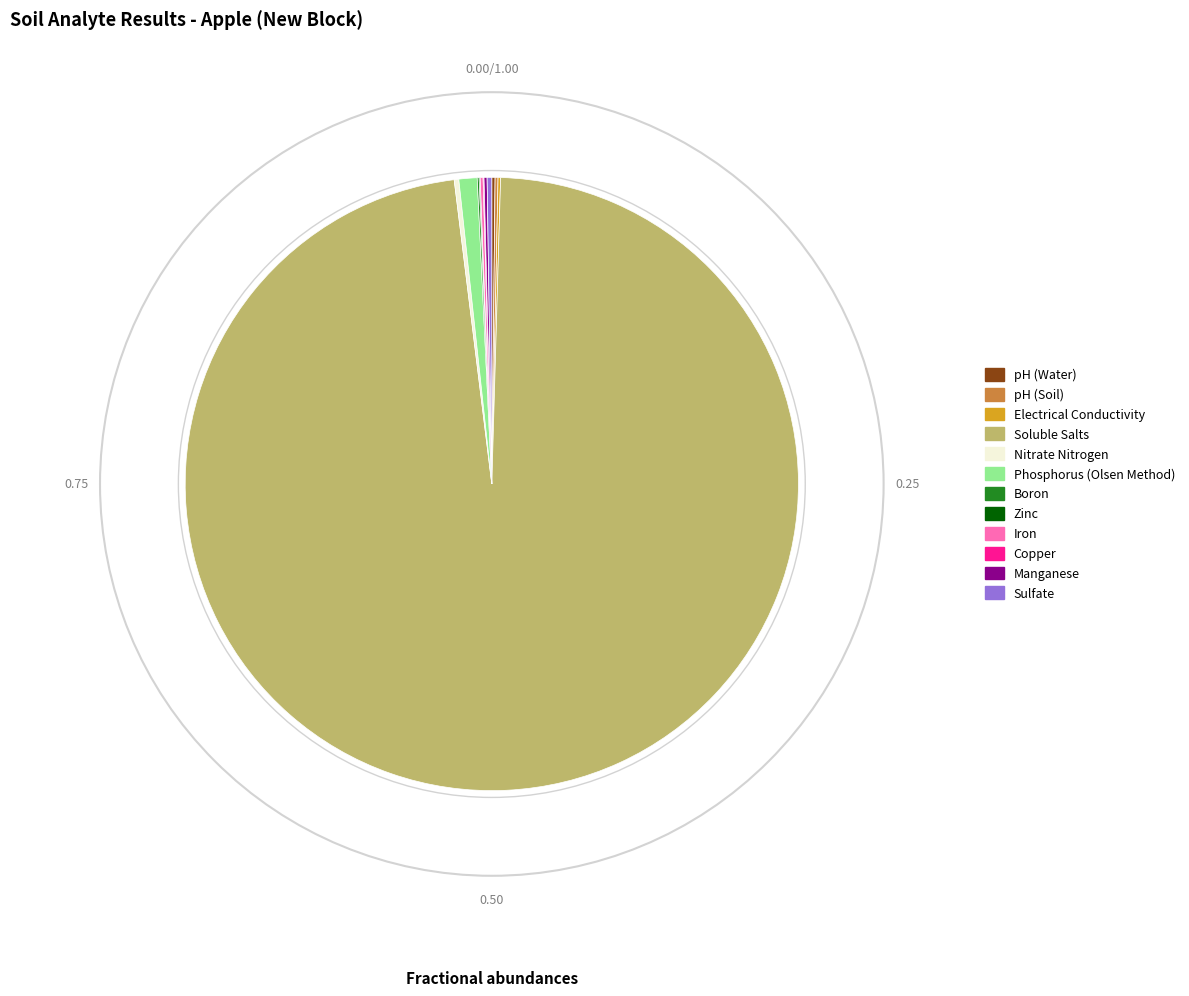

Is there a majority slice in this chart?

Yes